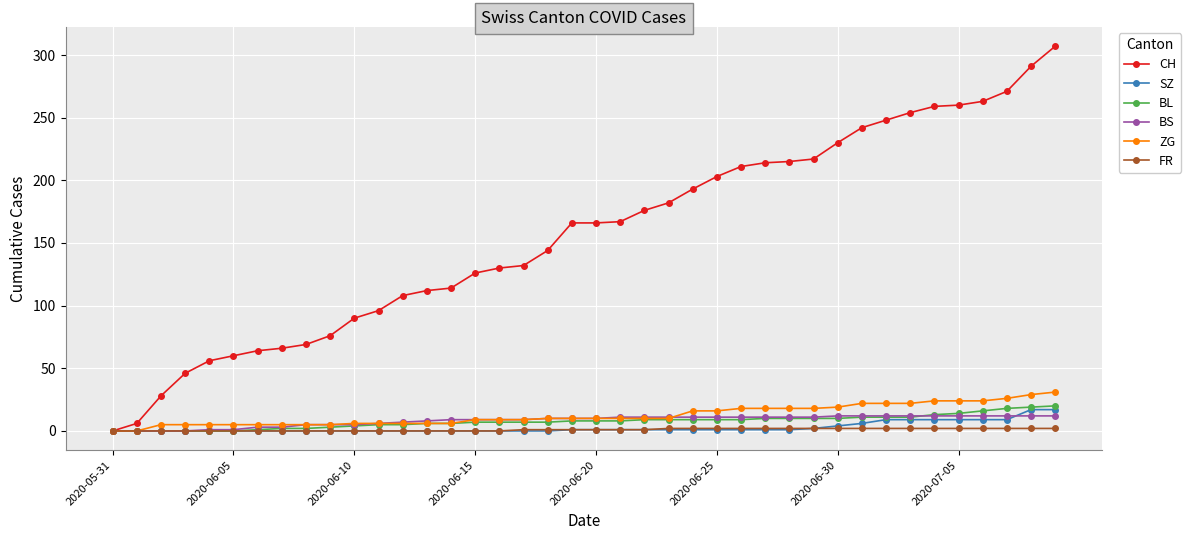

Which series has the largest total across all categories?

CH